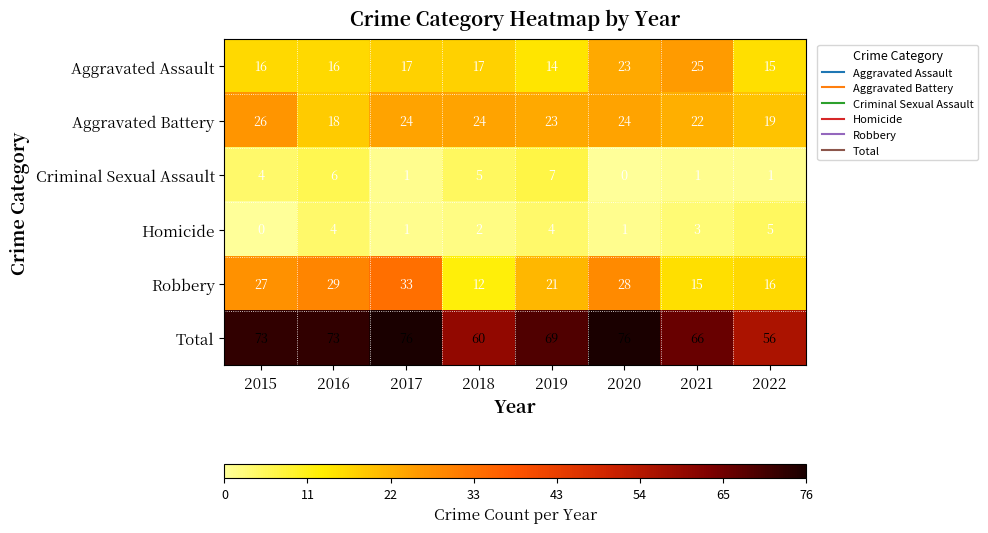

What value does the Total series have at 2021, to the nearest 5?

65